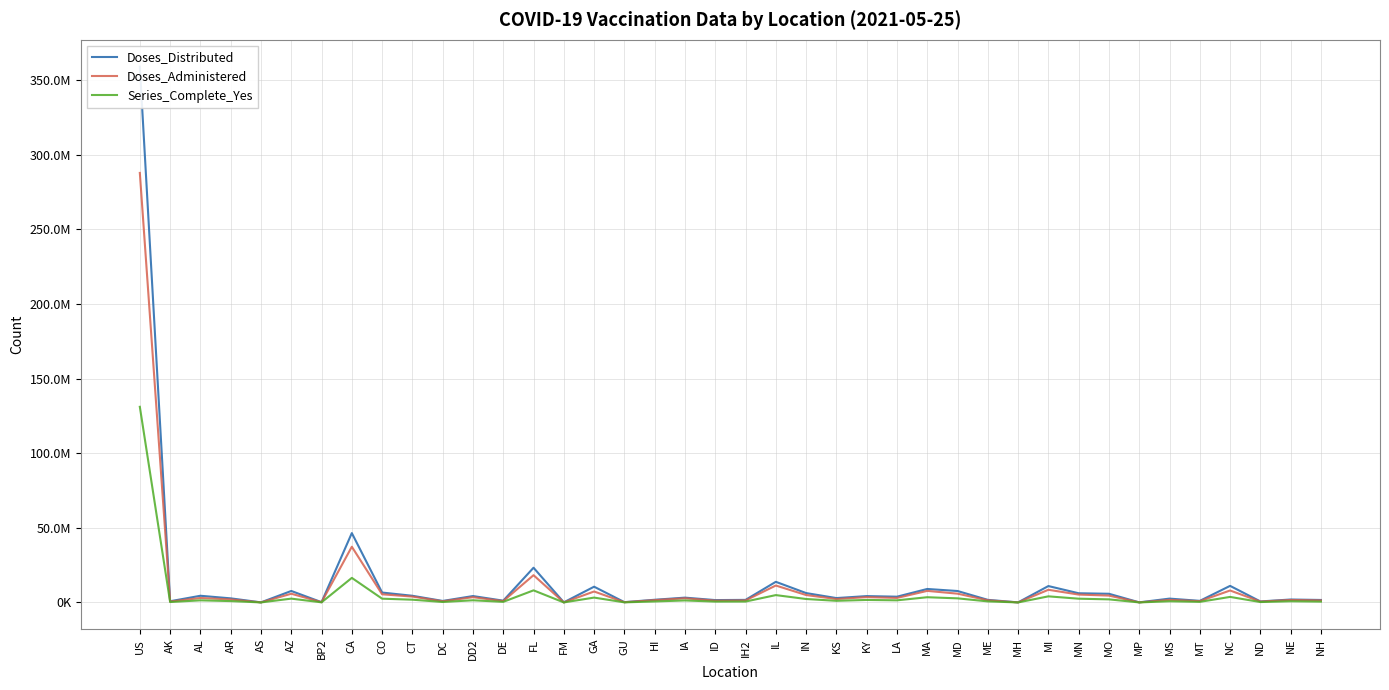

True or false: Doses_Distributed and Series_Complete_Yes cross at least once.

False